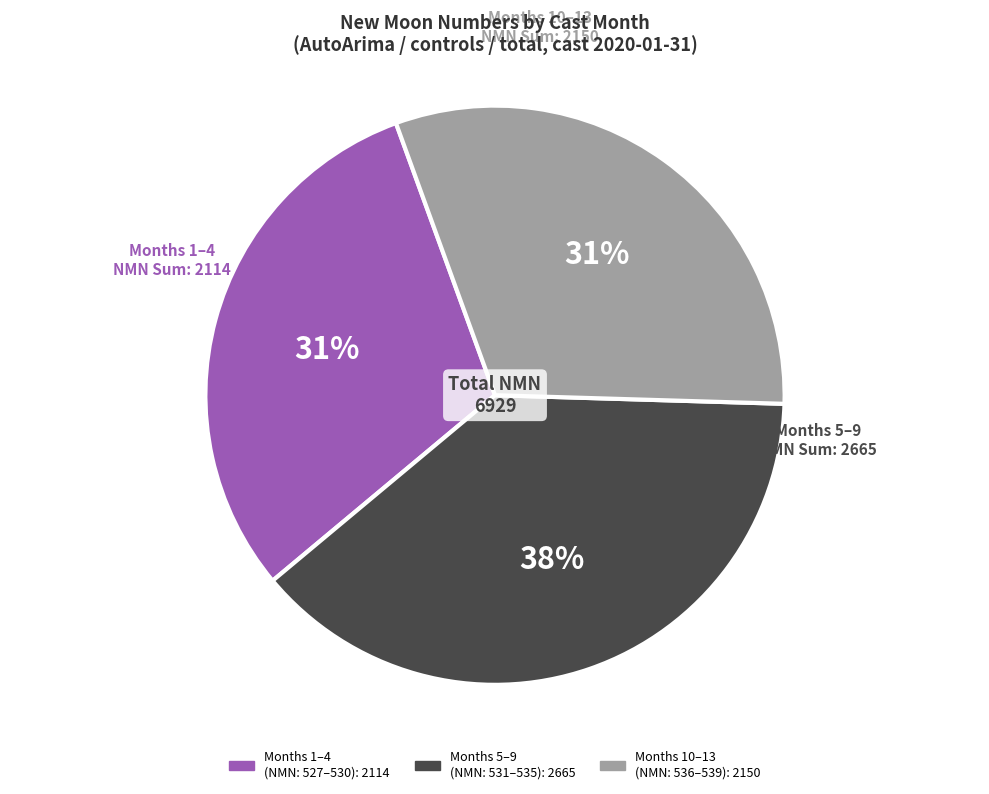

How many slices are in this pie chart?

3